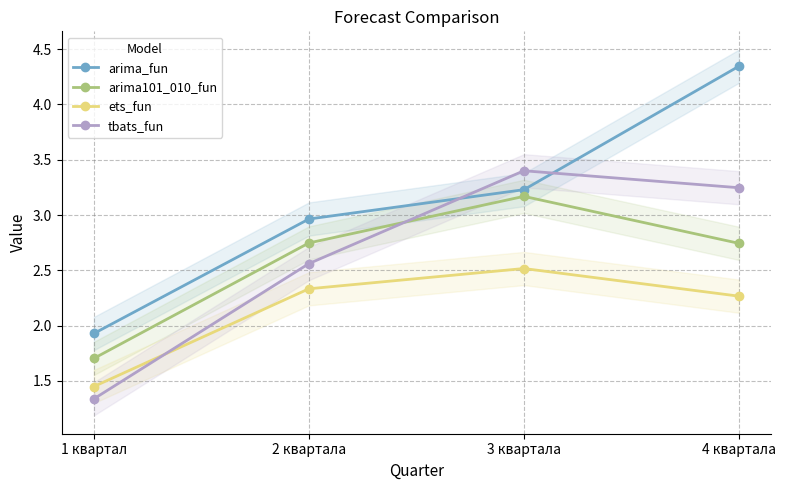

What are all the series names shown in the legend?

arima_fun, arima101_010_fun, ets_fun, tbats_fun